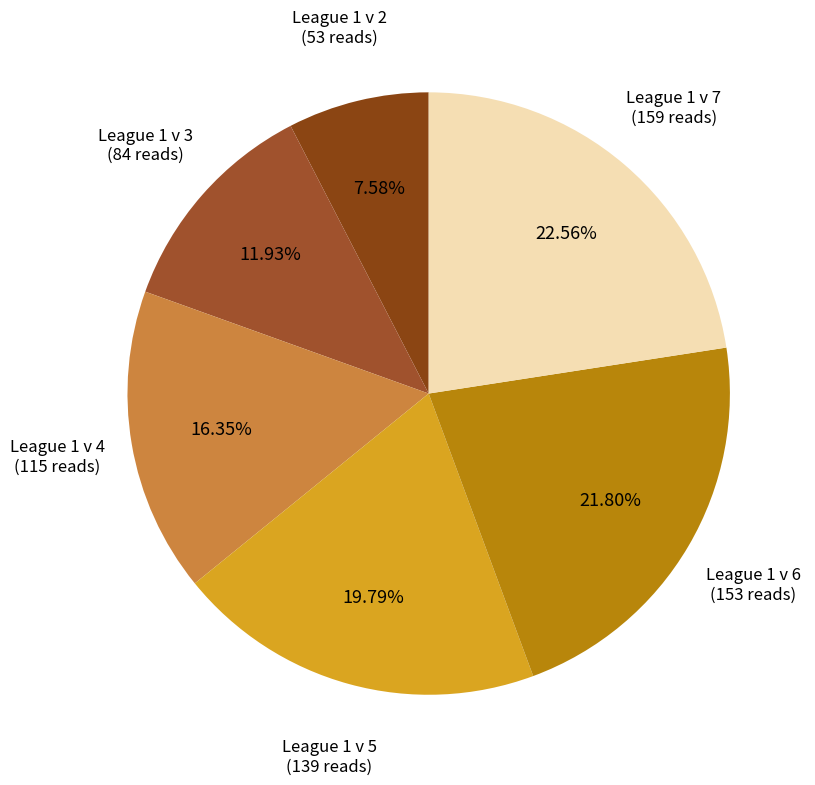

How many segments does this pie chart have?

6